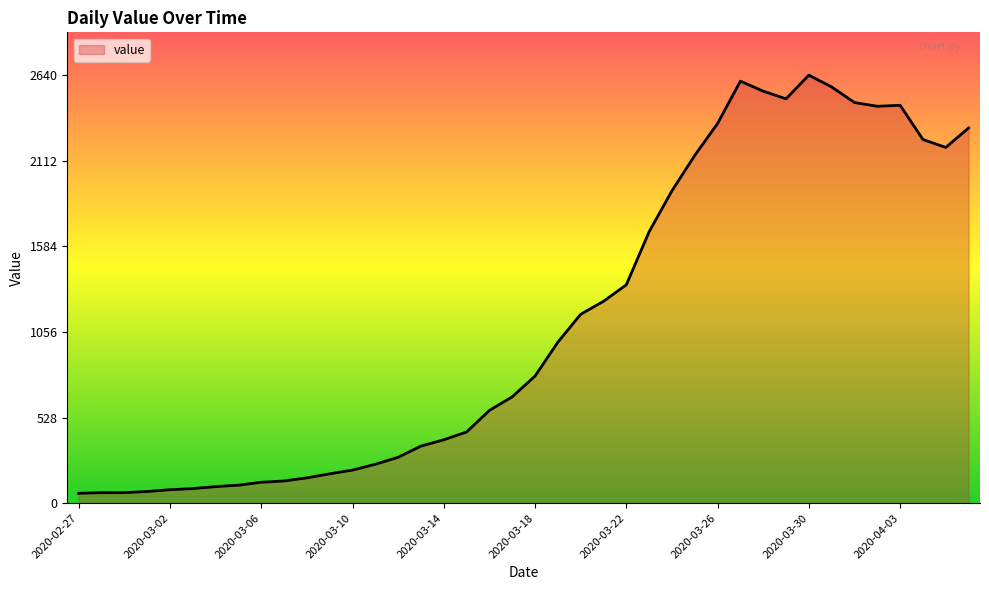

What is the difference between the maximum and minimum values?

2579